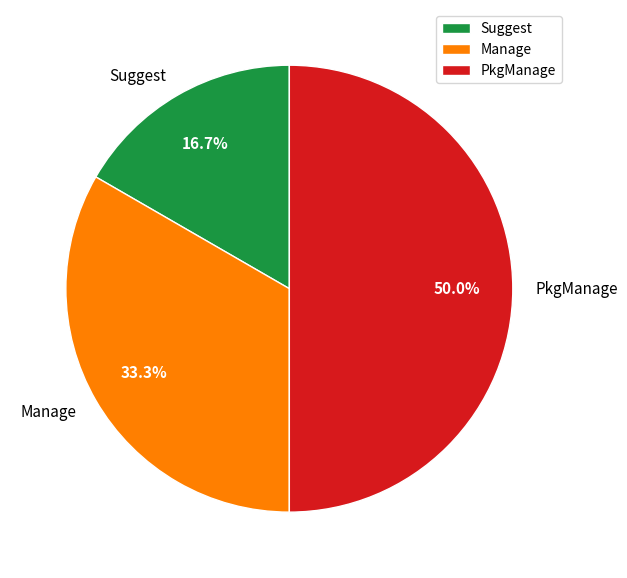

Which slice is the largest?

PkgManage